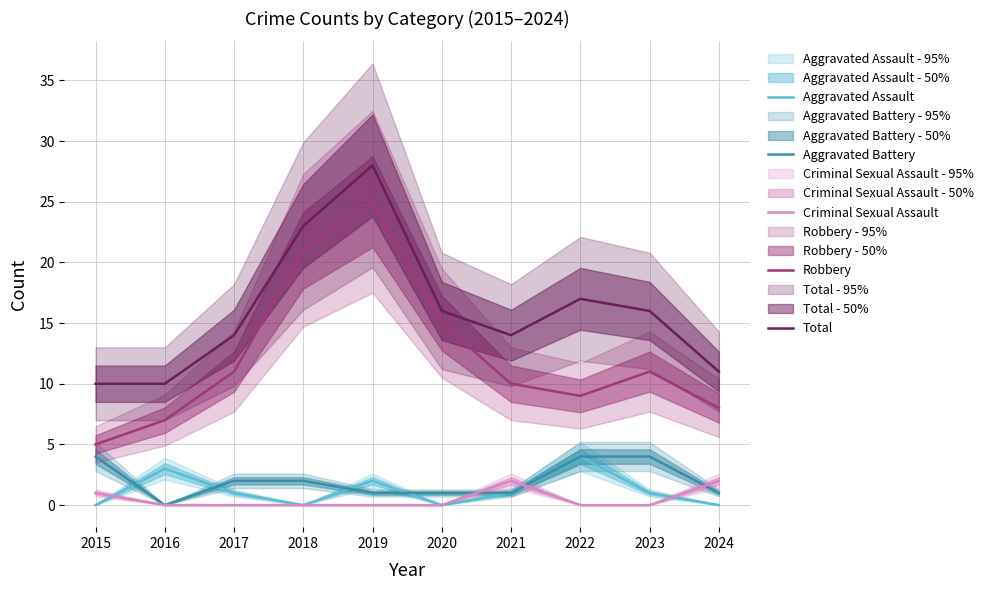

What value does the Total series have at 2021?

14